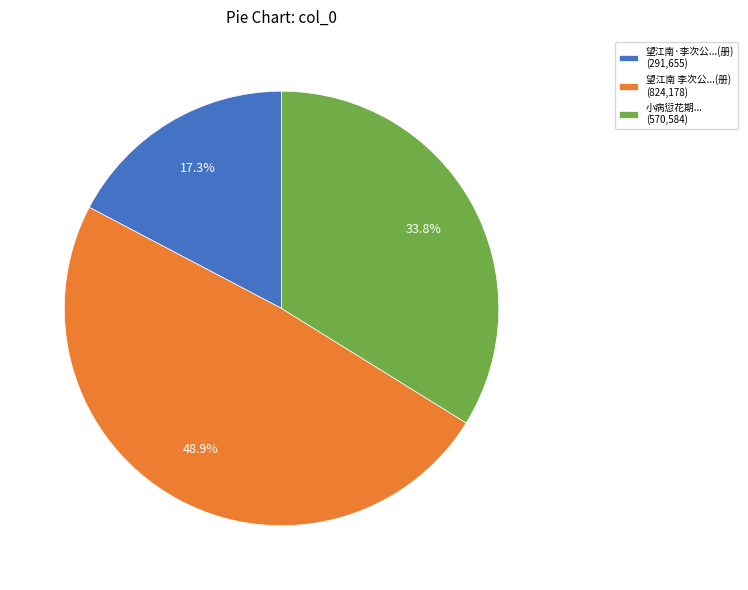

Rank the categories by value from lowest to highest.

望江南·李次公...(册) (291,655), 小病愆花期... (570,584), 望江南 李次公...(册) (824,178)